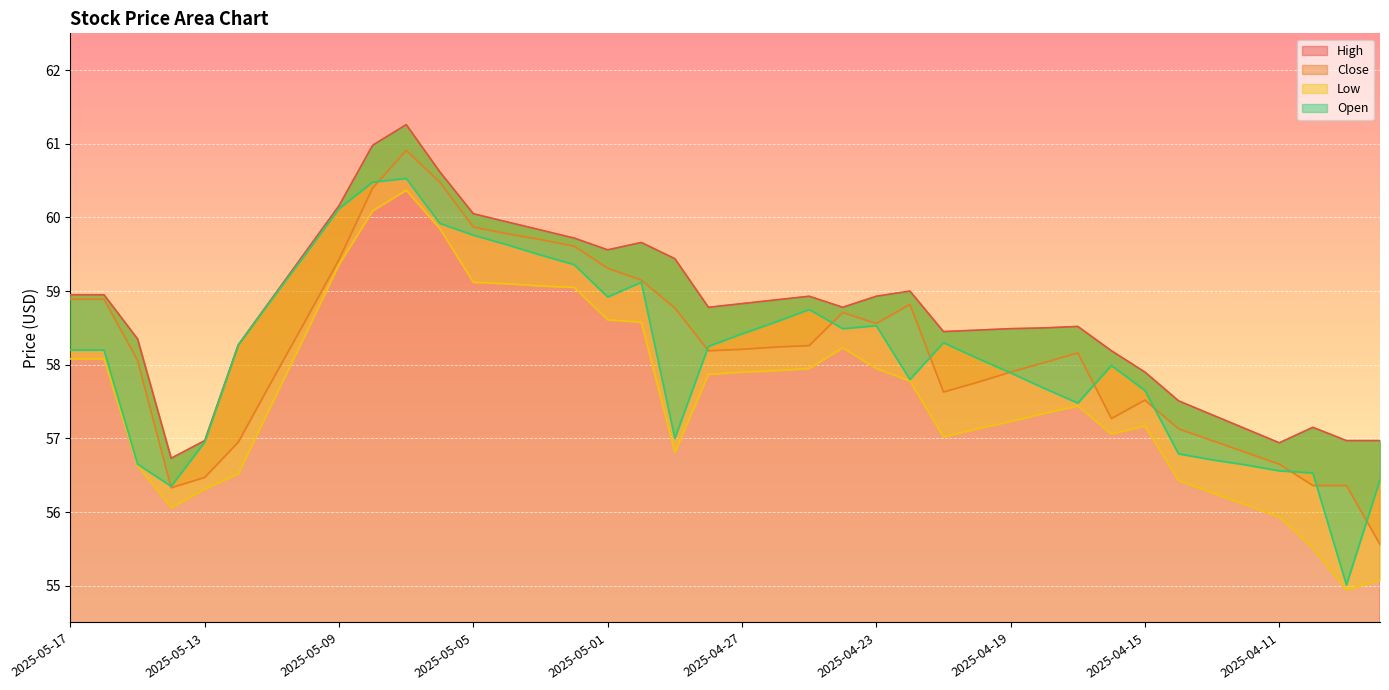

Is it true that High equals 27.9 at 2025-05-13?

False